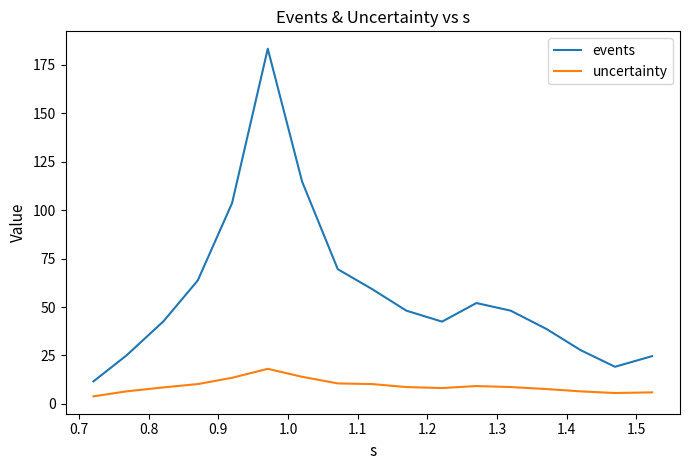

Rank the series by their average value, from highest to lowest.

events, uncertainty